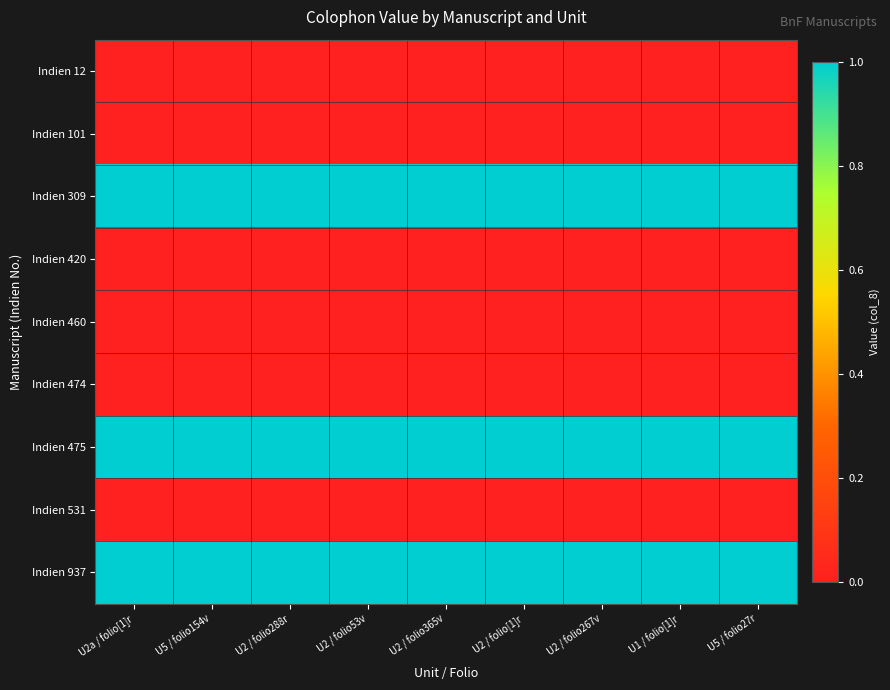

At which category does the chart reach its minimum across all series?

U2a / folio[1]r